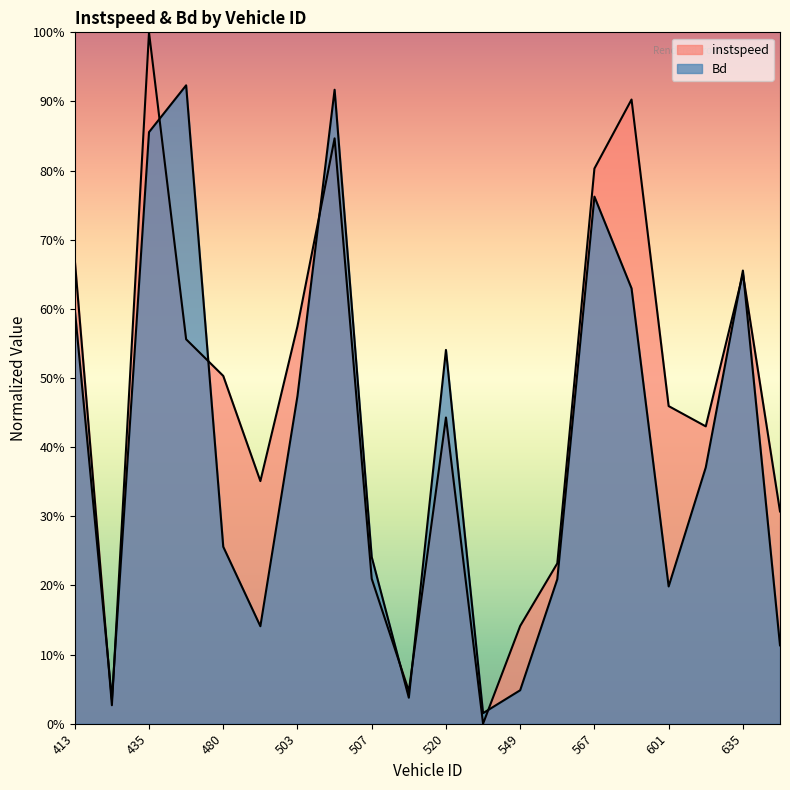

Where do Bd and instspeed first cross each other?

413 and 434